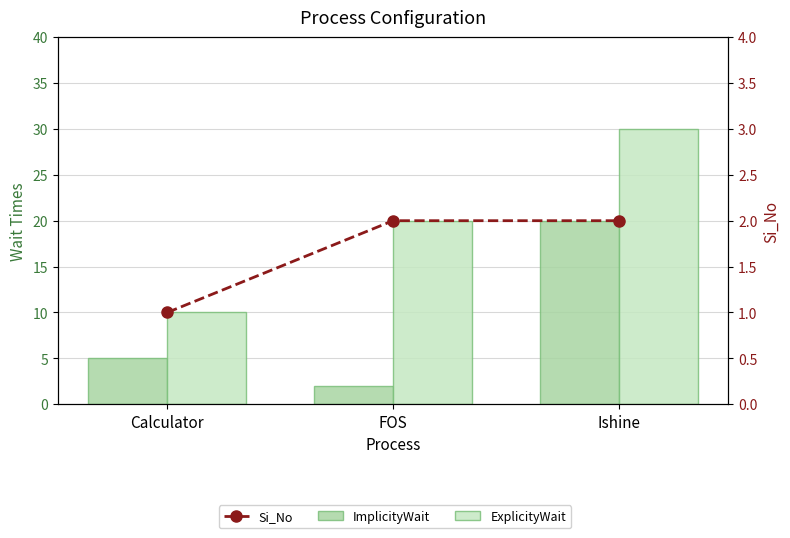

What is the label of the 2nd bar from the right?

FOS